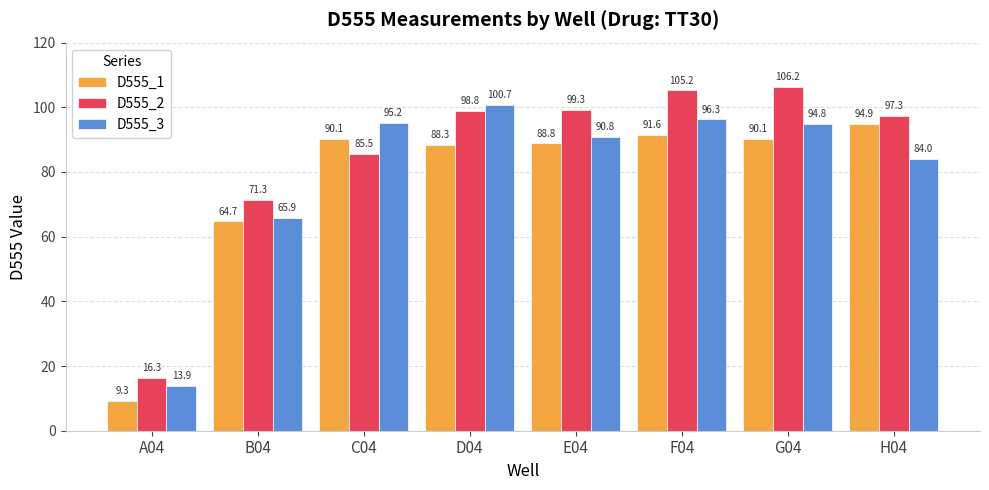

What is the value of the D555_3 bar at the 5th from the left?

90.8